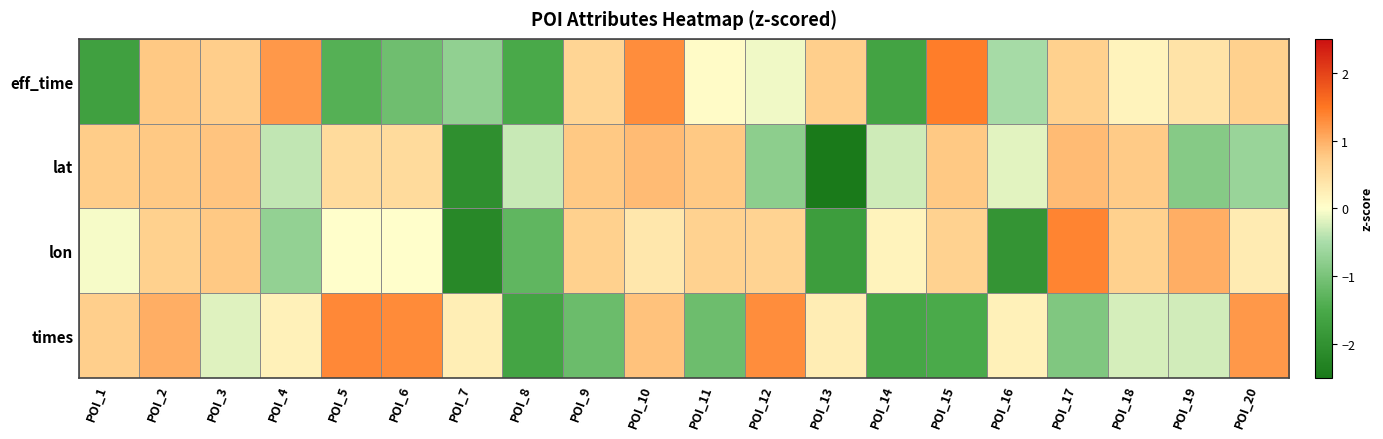

Rank the series at POI_6 from highest to lowest value.

times, lat, lon, eff_time